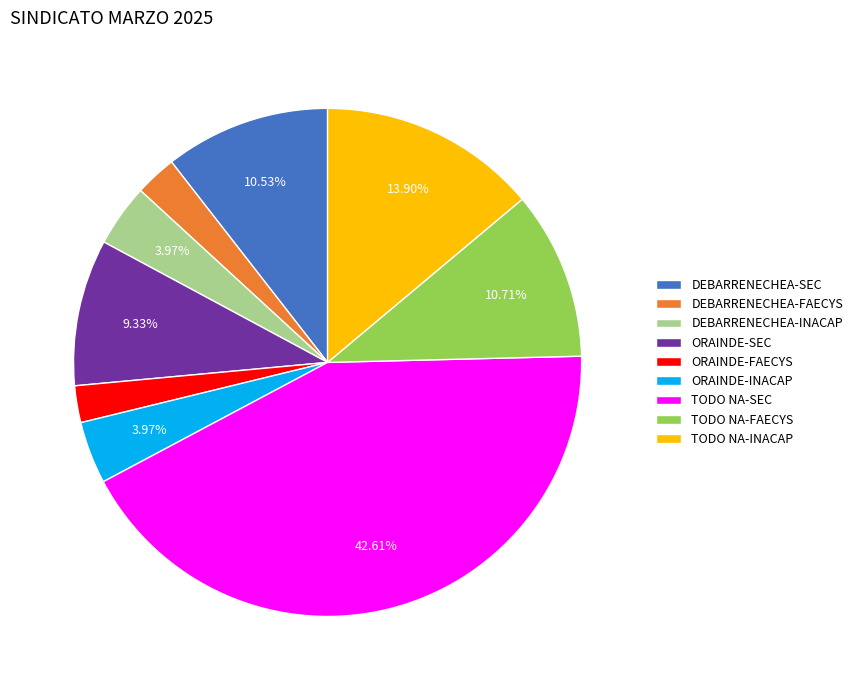

The DEBARRENECHEA-SEC slice represents 20% of the pie. True or false?

False